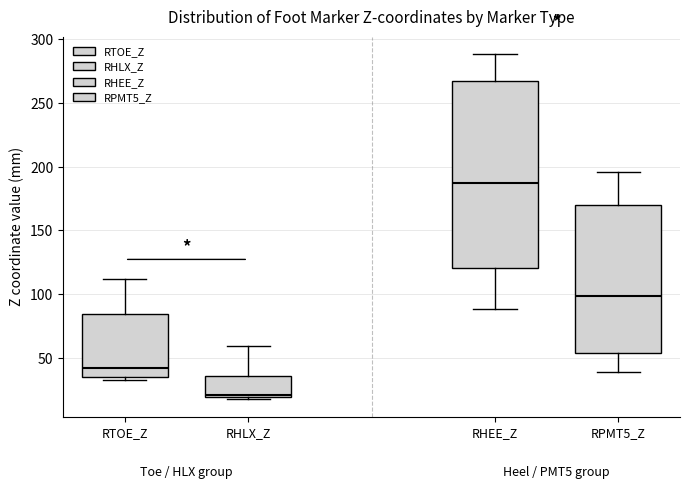

Which box's median line is the highest?

RHEE_Z